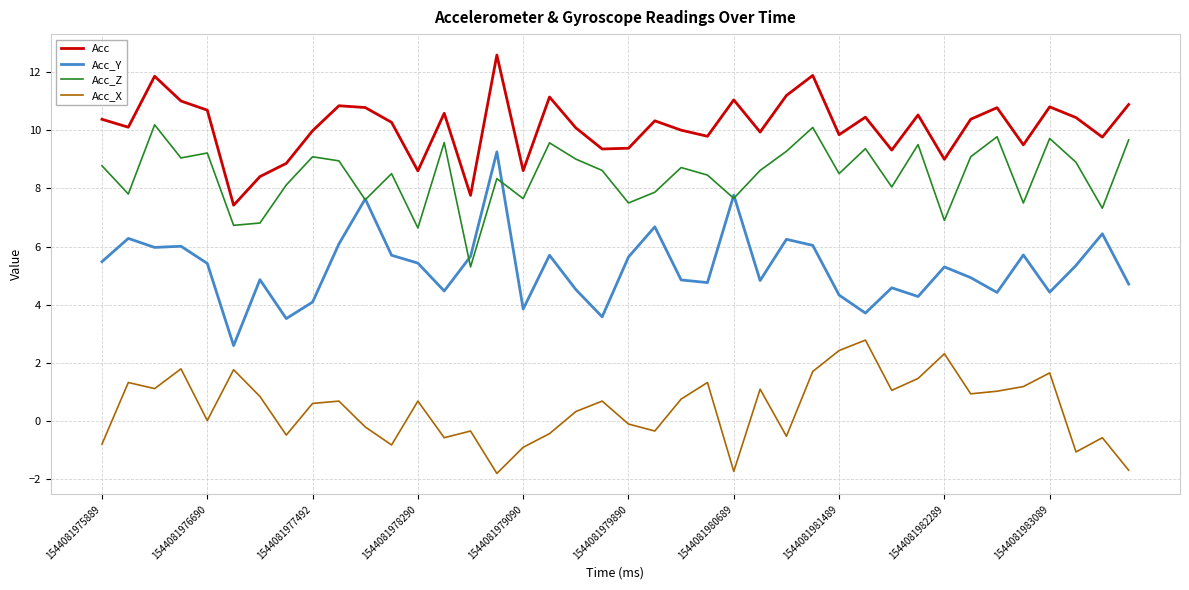

Which series has the largest total across all categories?

Acc